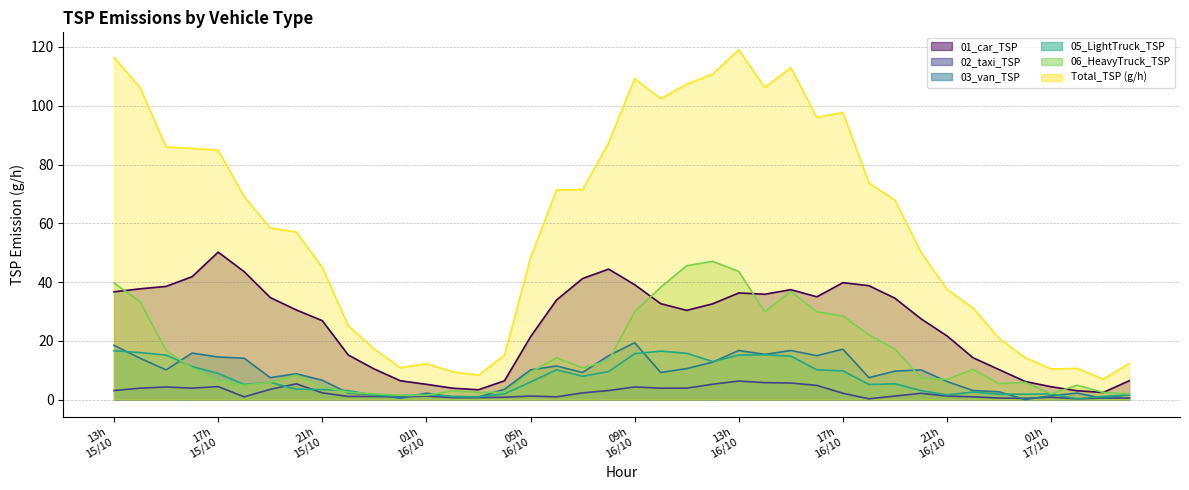

True or false: 02_taxi_TSP and 06_HeavyTruck_TSP cross at least once.

False